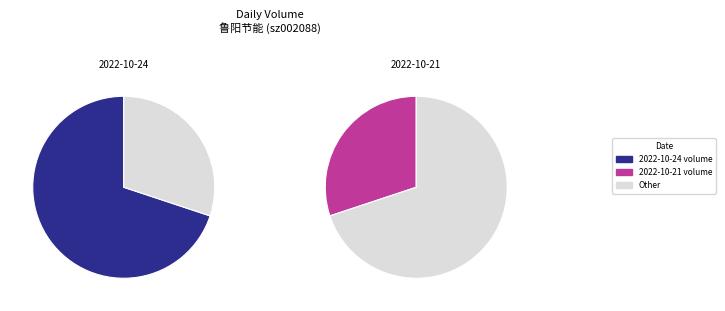

How many segments does this pie chart have?

2